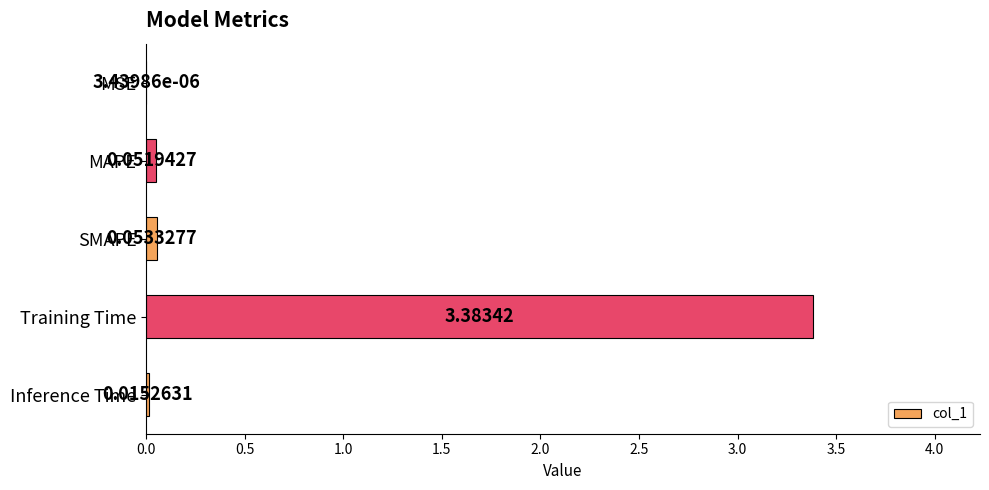

Between Inference Time and MSE, which is larger?

Inference Time